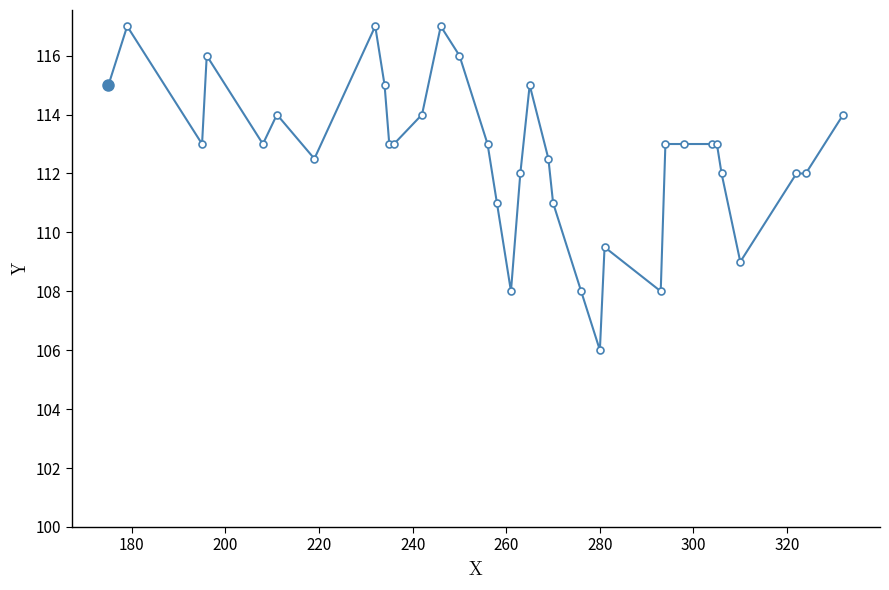

Reading left to right, list all the values displayed in this chart.

115.0	117.0	113.0	116.0	113.0	114.0	112.5	117.0	115.0	113.0	113.0	114.0	117.0	116.0	113.0	111.0	108.0	112.0	115.0	112.5	111.0	108.0	106.0	109.5	108.0	113.0	113.0	113.0	113.0	112.0	109.0	112.0	112.0	114.0